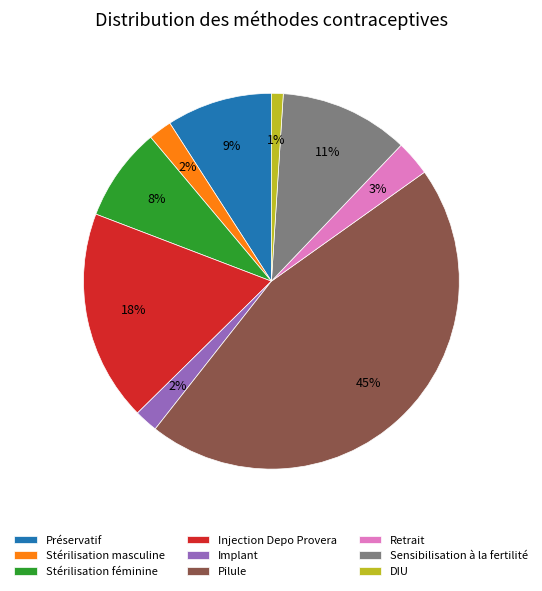

What percentage is the Retrait slice, to the nearest percent?

3%